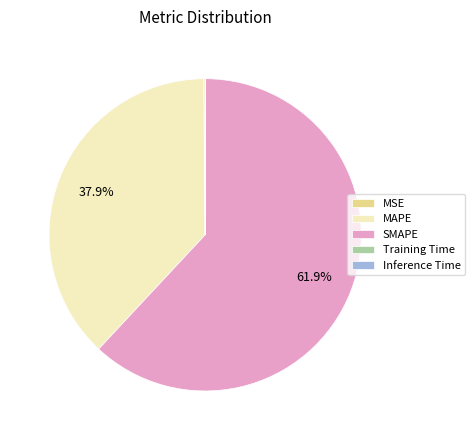

Which slice represents more than half of the pie?

SMAPE